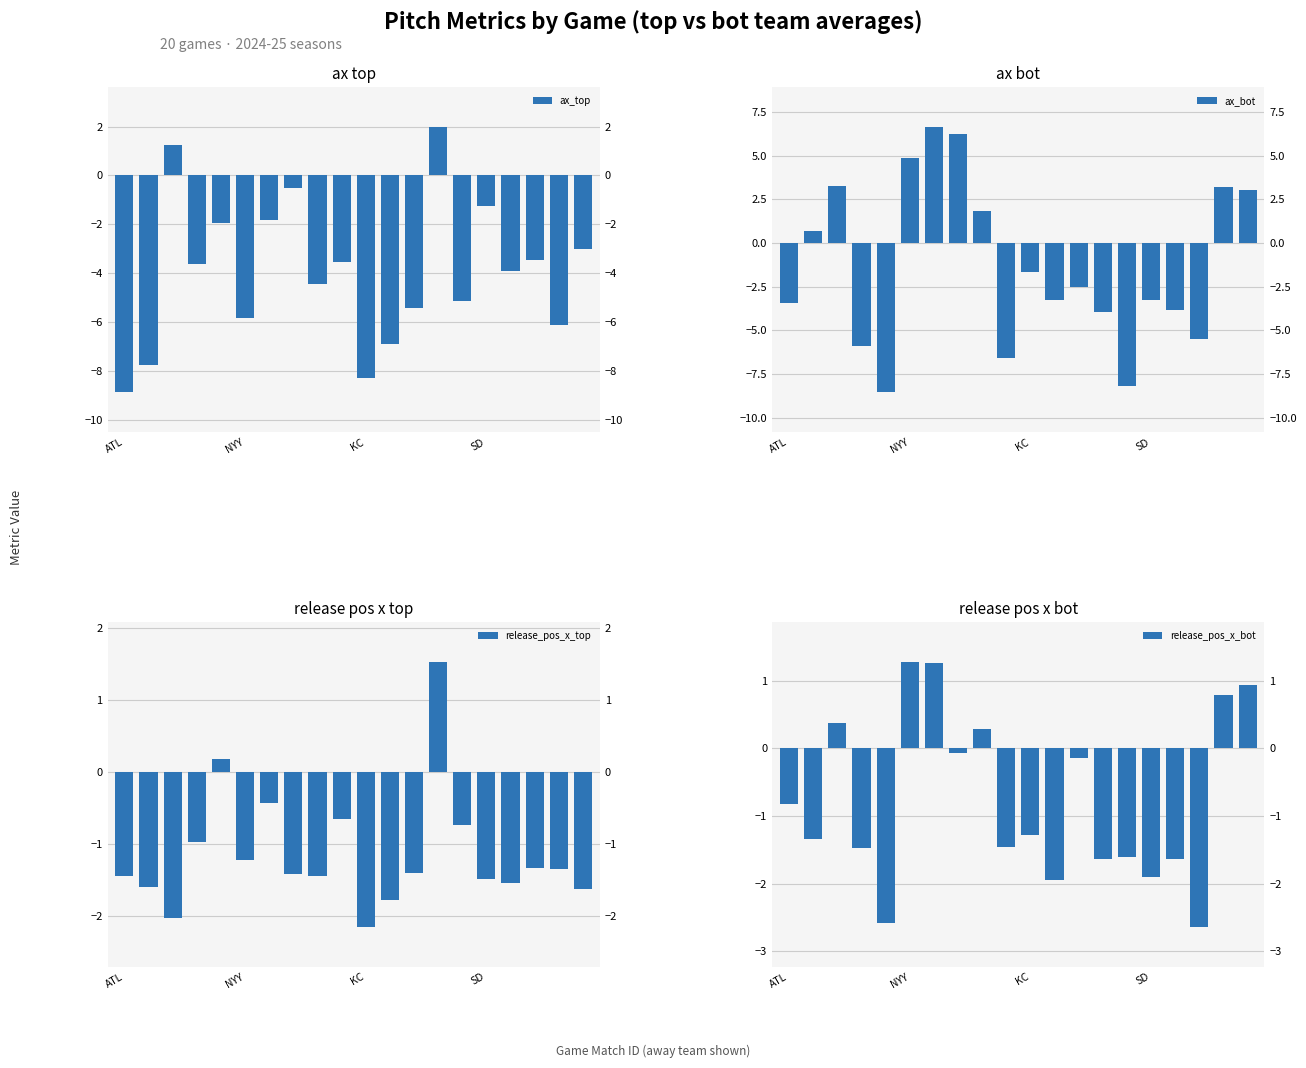

How many categories are shown in the chart?

20